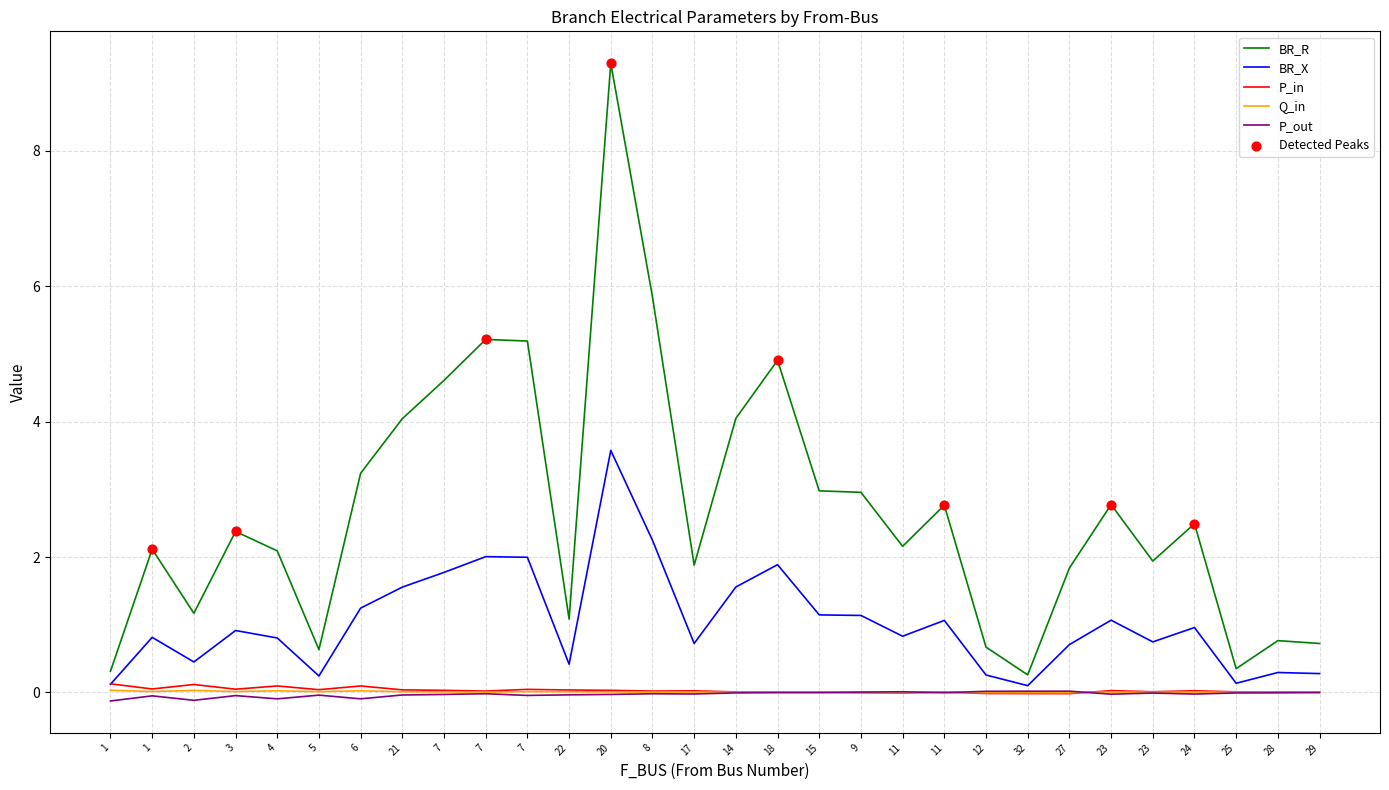

How many lines are shown in the chart?

5